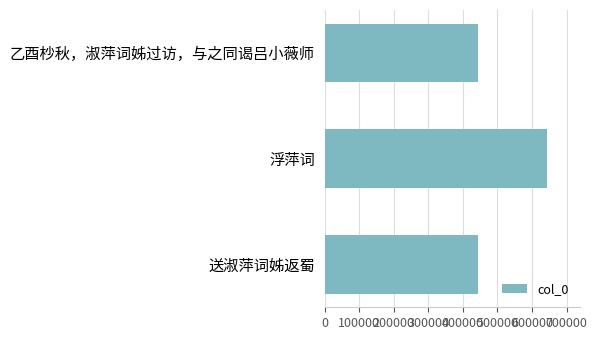

What is the sum of all values?

1530142